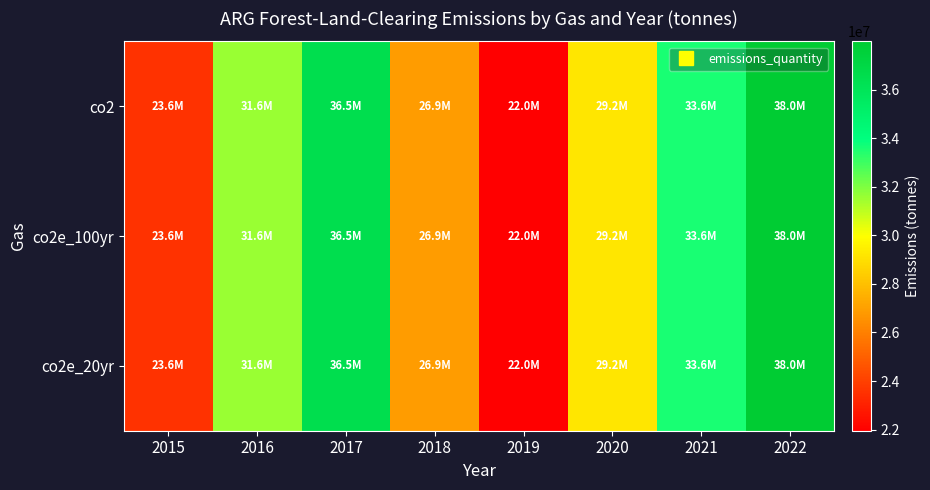

Reading left to right, list all the values displayed in this chart.

co2: 2015=23576219.6	2016=31595201.5	2017=36507515.0	2018=26870576.9	2019=21951330.2	2020=29210338.6	2021=33570049.3	2022=37996055.6
co2e_100yr: 2015=23576219.6	2016=31595201.5	2017=36507515.0	2018=26870576.9	2019=21951330.2	2020=29210338.6	2021=33570049.3	2022=37996055.6
co2e_20yr: 2015=23576219.6	2016=31595201.5	2017=36507515.0	2018=26870576.9	2019=21951330.2	2020=29210338.6	2021=33570049.3	2022=37996055.6